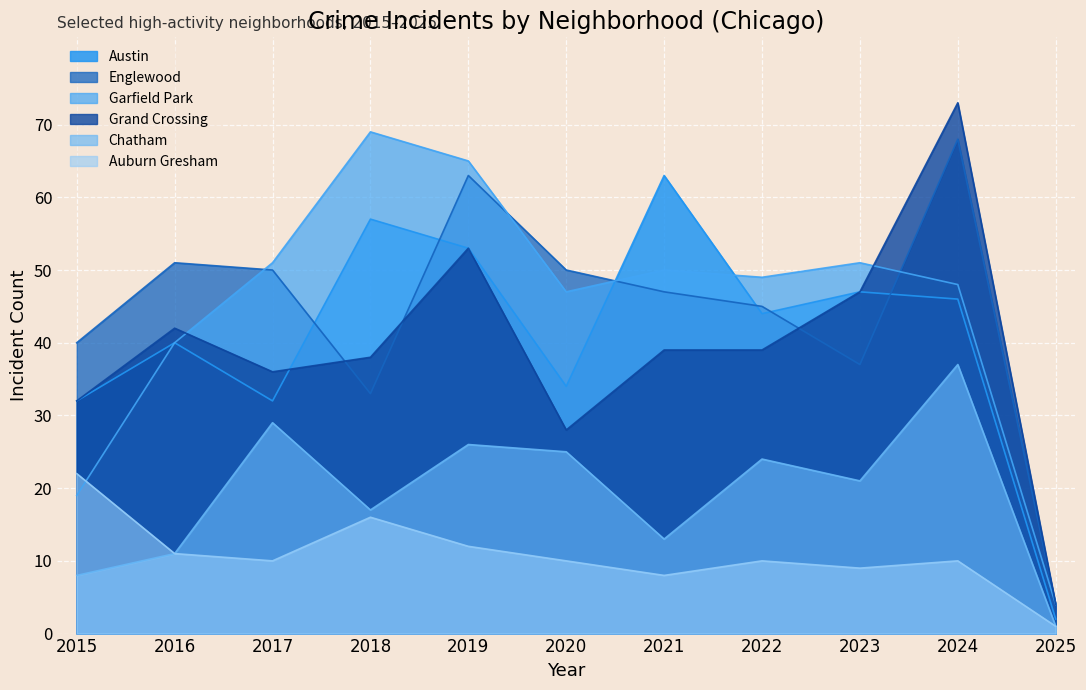

True or false: Englewood has more than 1 points higher than both neighbors.

True